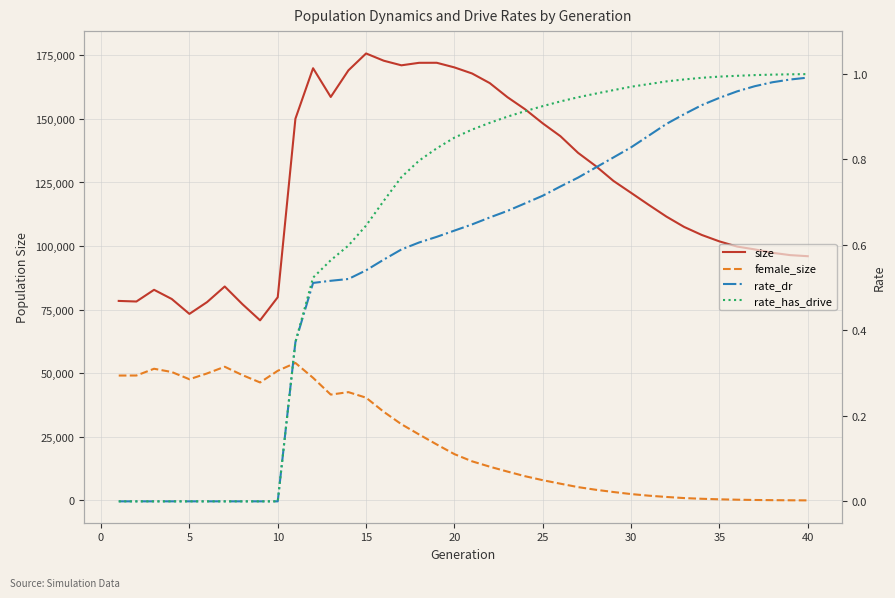

What is the sum of all rate_dr values?

22.2